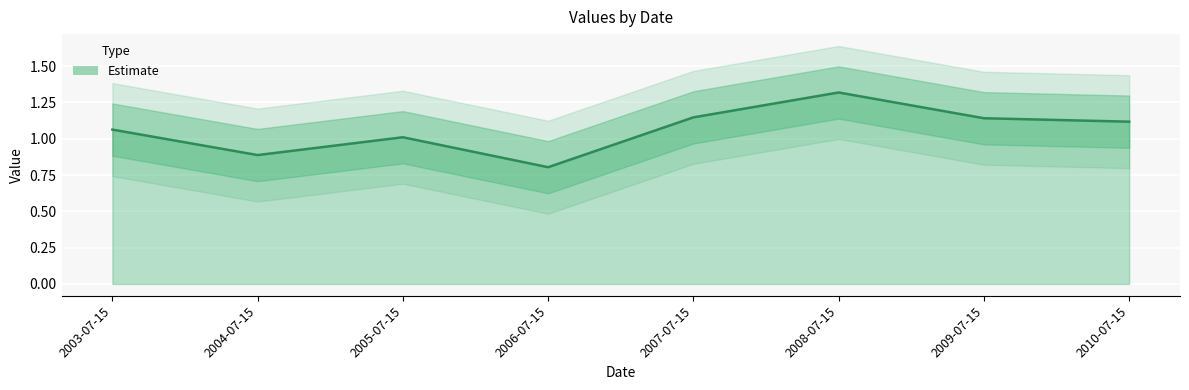

Which label corresponds to the largest value in the chart?

2008-07-15